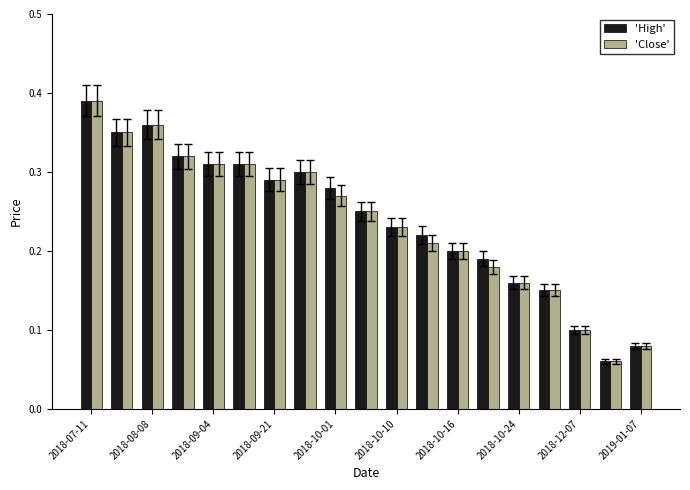

How many 'Close' values are between 0 and 1?

19